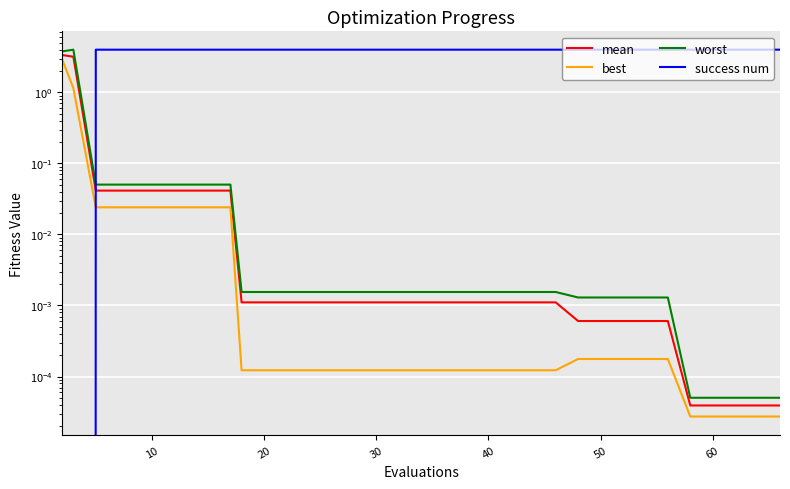

True or false: success num has more than 0 interior local peaks.

False